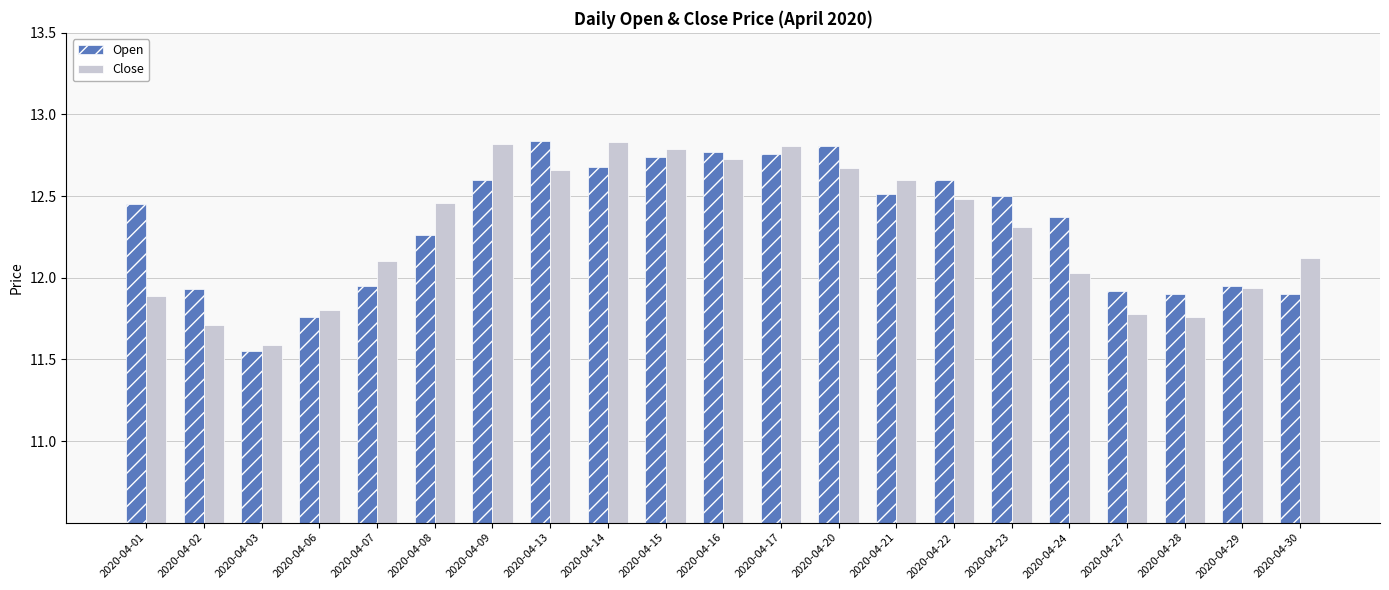

At 2020-04-30, list the series in order from smallest to largest.

Open, Close